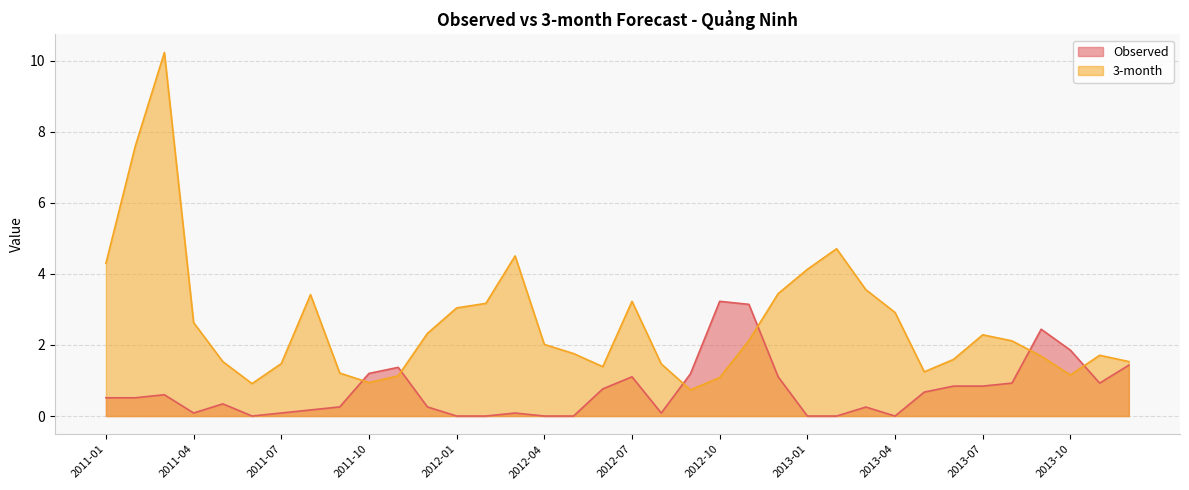

At which category is the sum across all series the highest?

2011-03